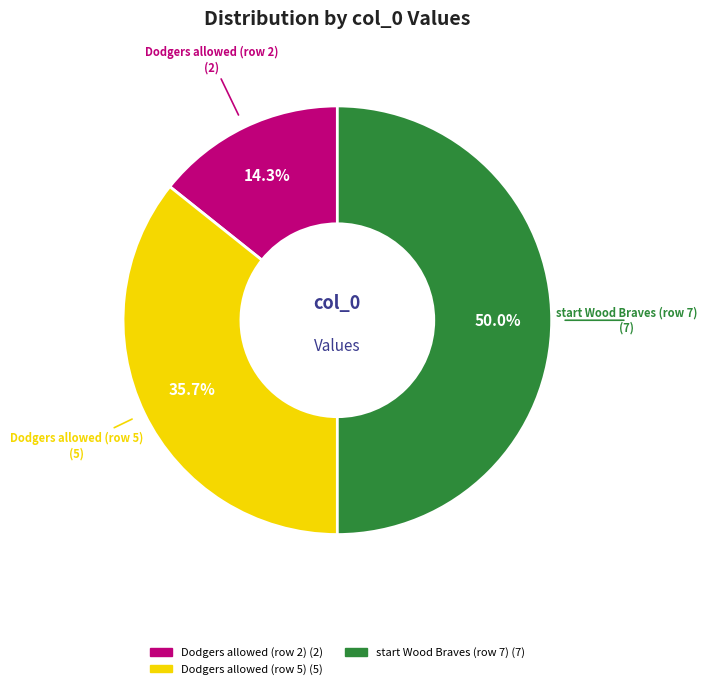

Which slice is the largest?

start Wood Braves (row 7)